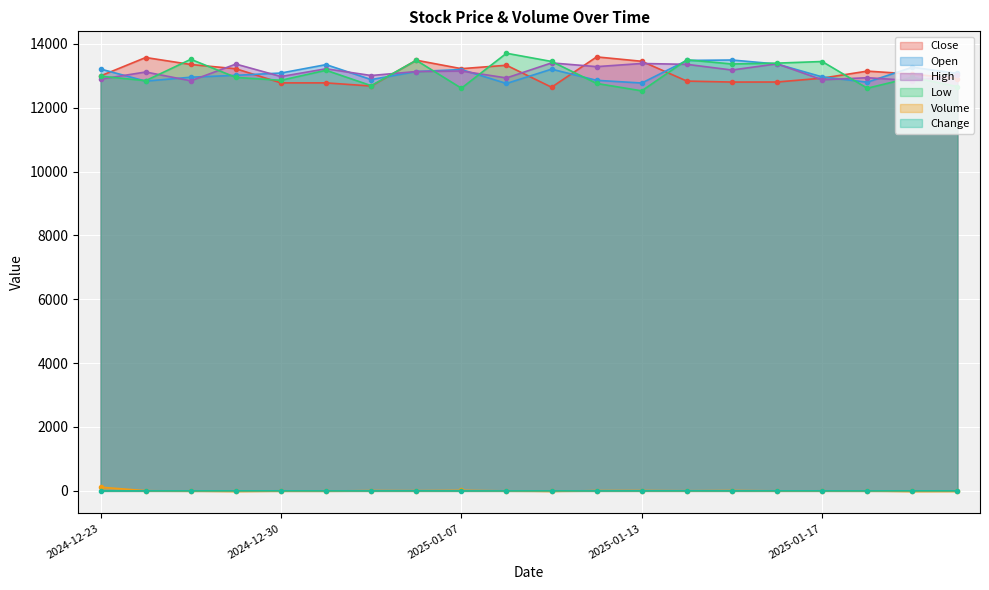

True or false: Volume has a value of 59 at 2024-12-27.

False